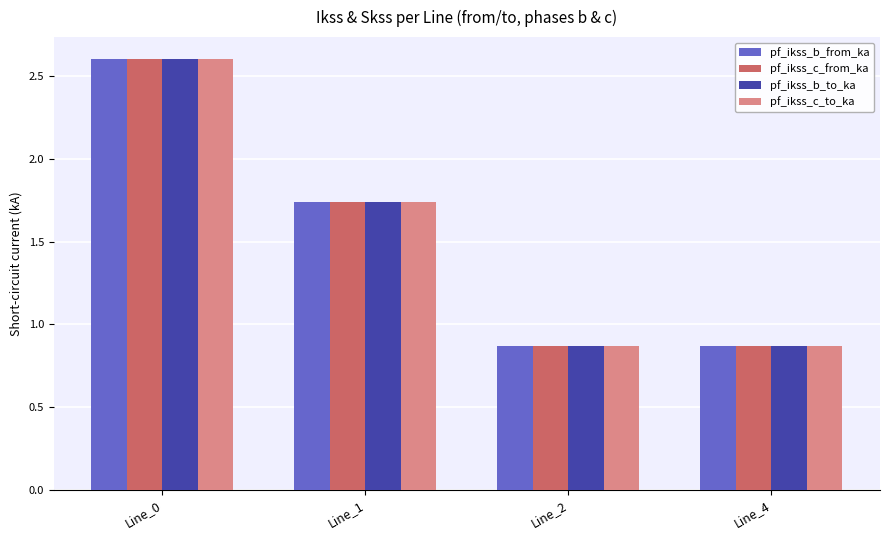

At which label does pf_ikss_c_from_ka first exceed 1?

Line_0